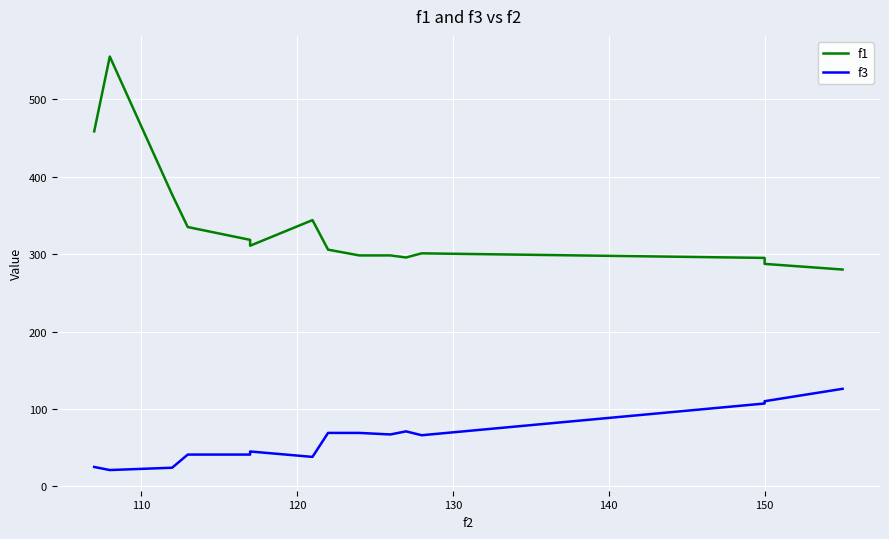

True or false: f1 and f3 cross at least once.

False